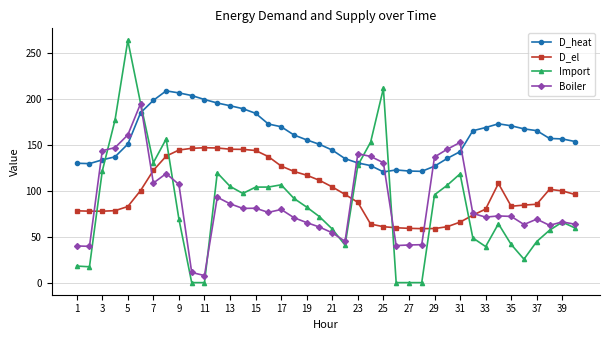

True or false: D_el has more than 2 interior local peaks.

True